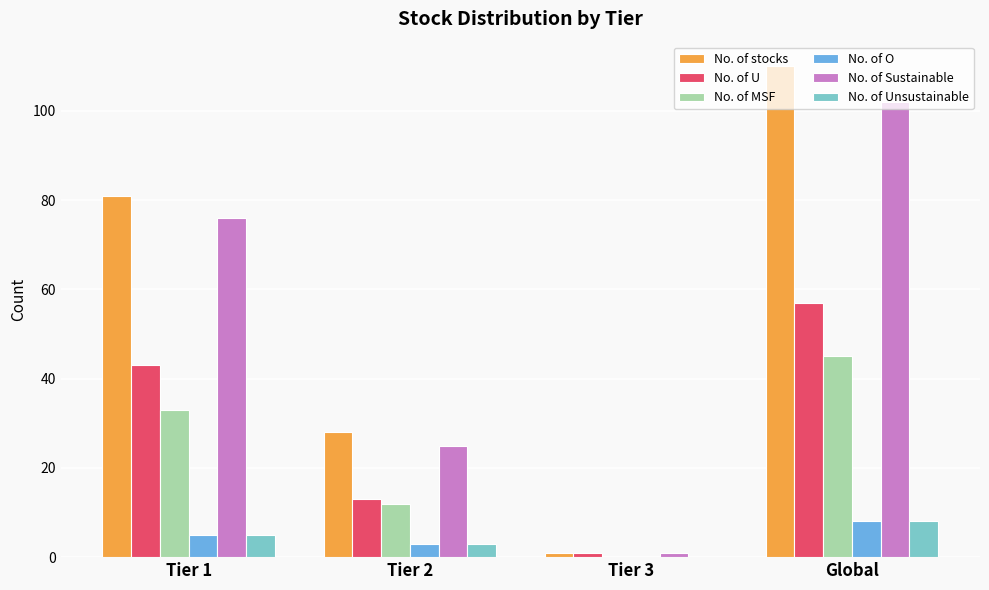

What is the highest value of the No. of MSF series?

45